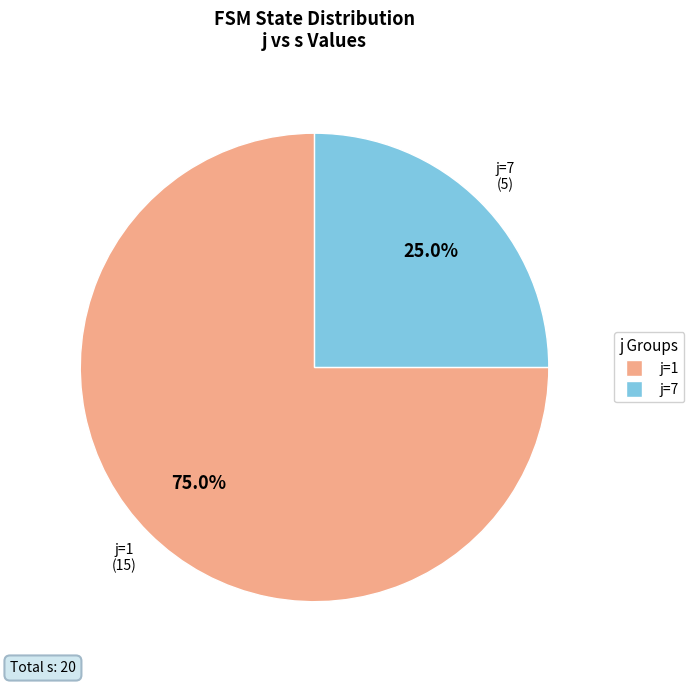

What percentage do j=1 and j=7 together represent?

100.0%